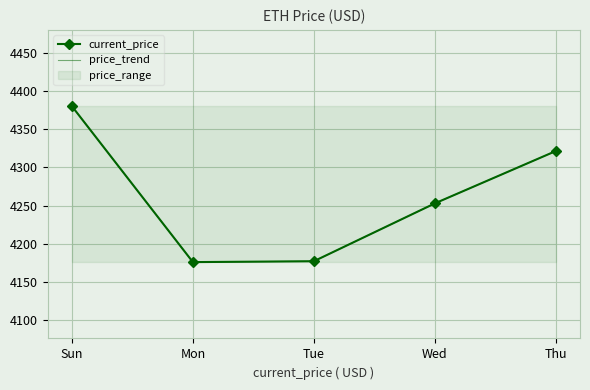

How many interior local valleys does the price_trend series have?

1